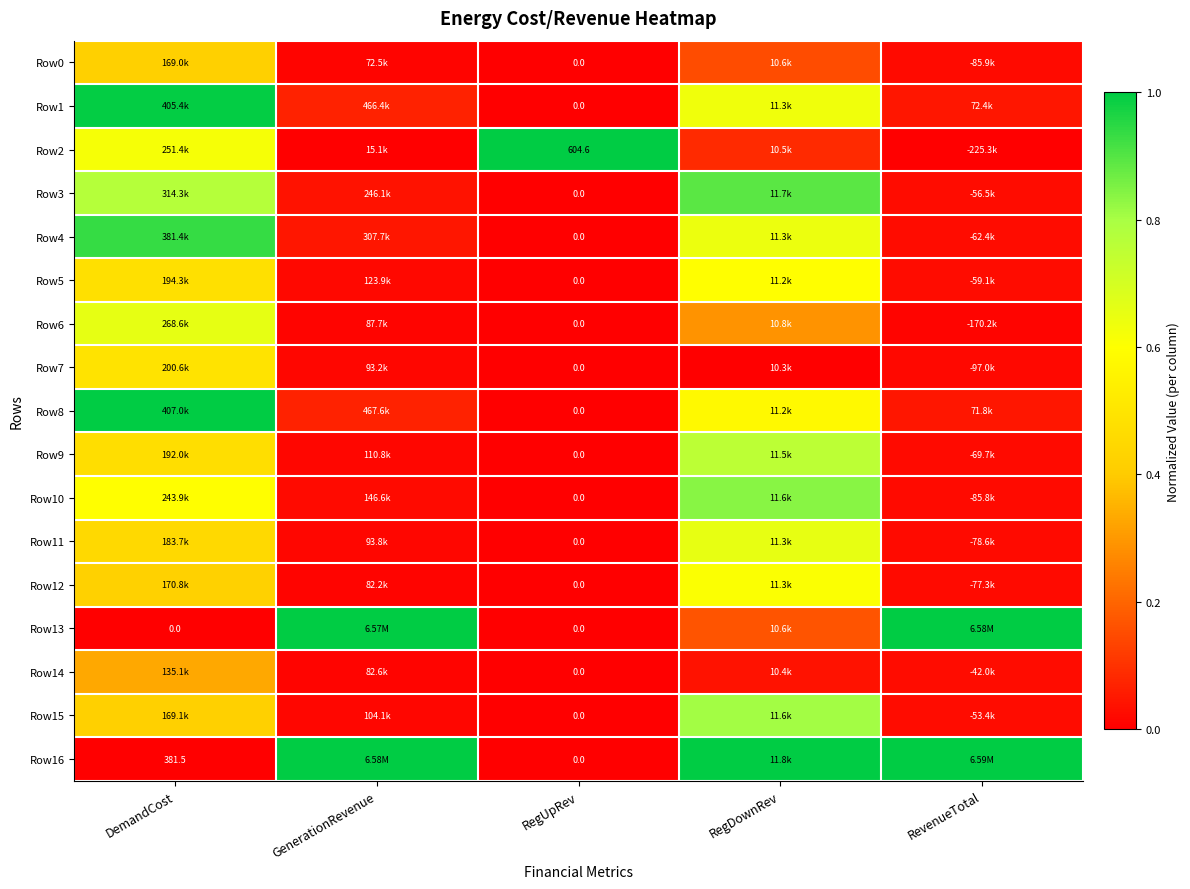

The Row6 series shows 0.2 at DemandCost. True or false?

False